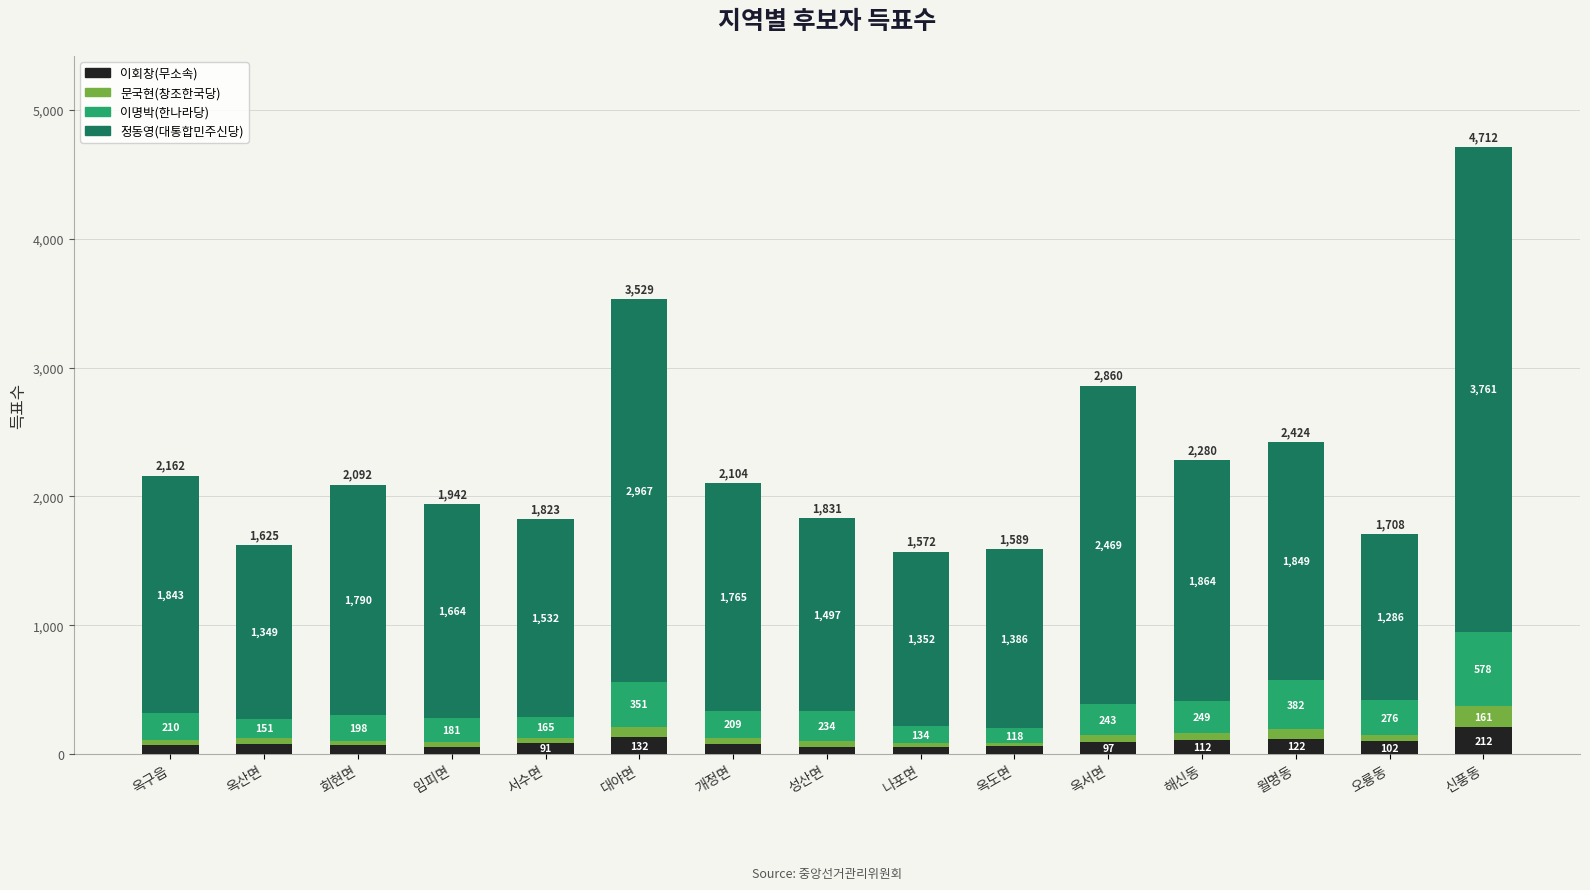

At which category is the sum across all series the highest?

신풍동